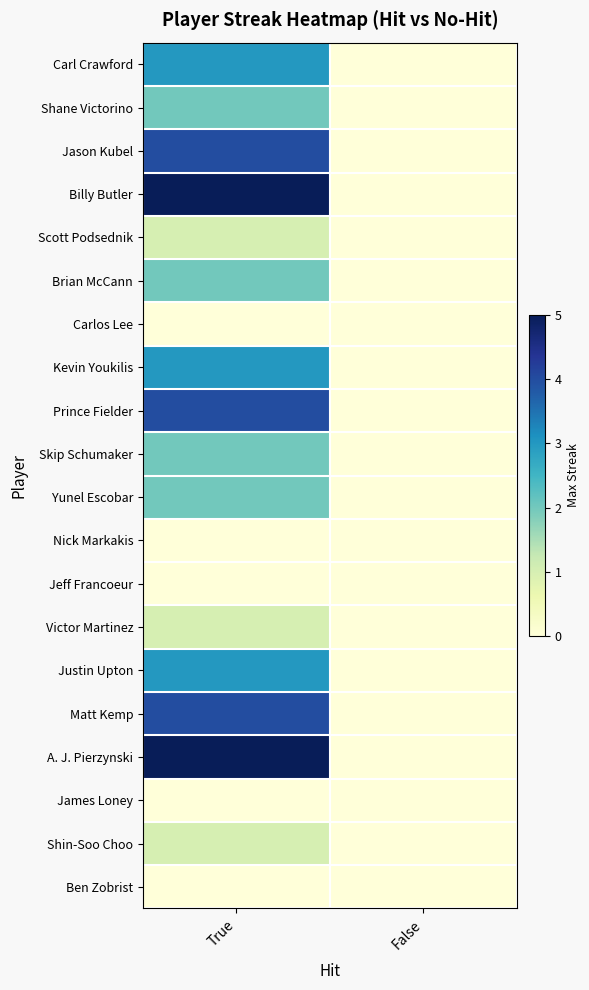

At how many categories does at least one series exceed 0?

1